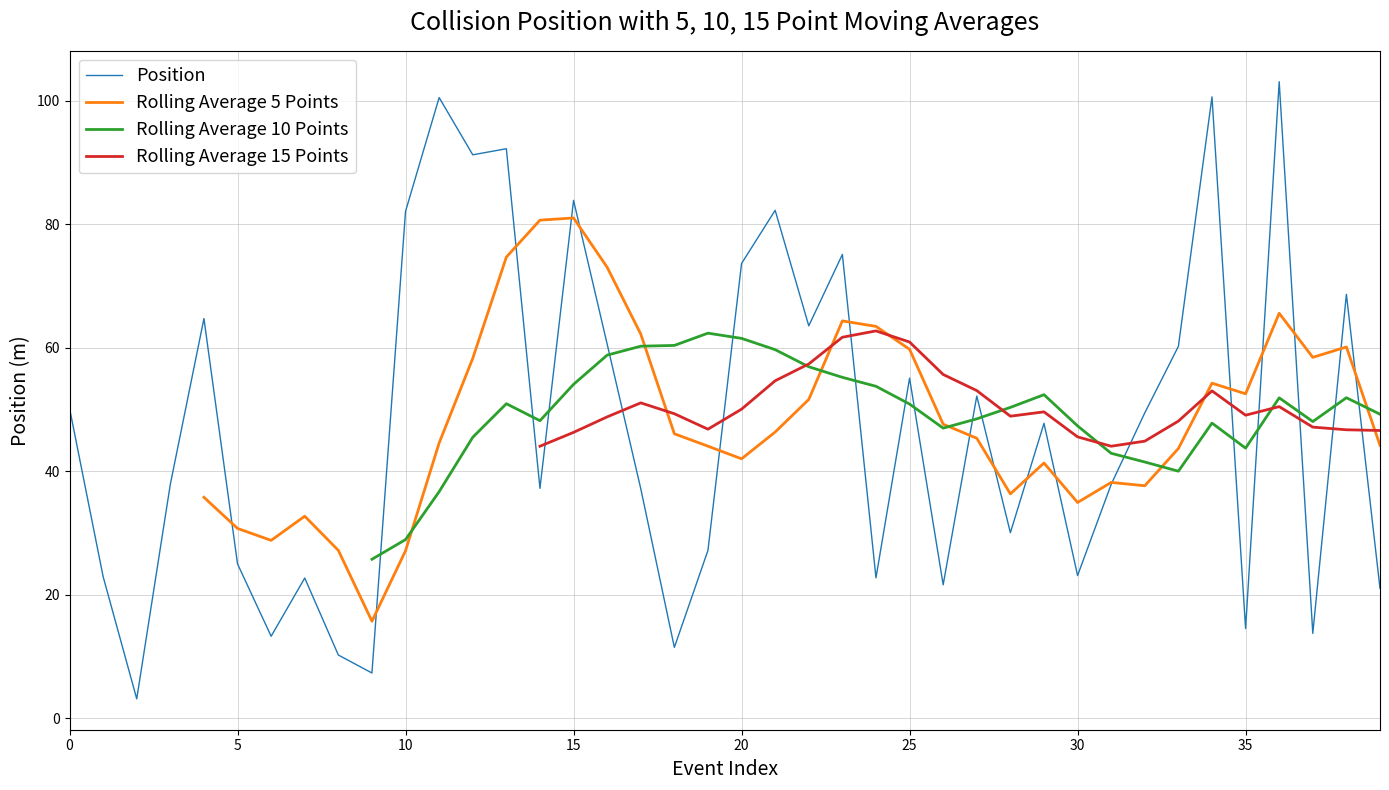

What is the maximum value shown in the chart?

103.1